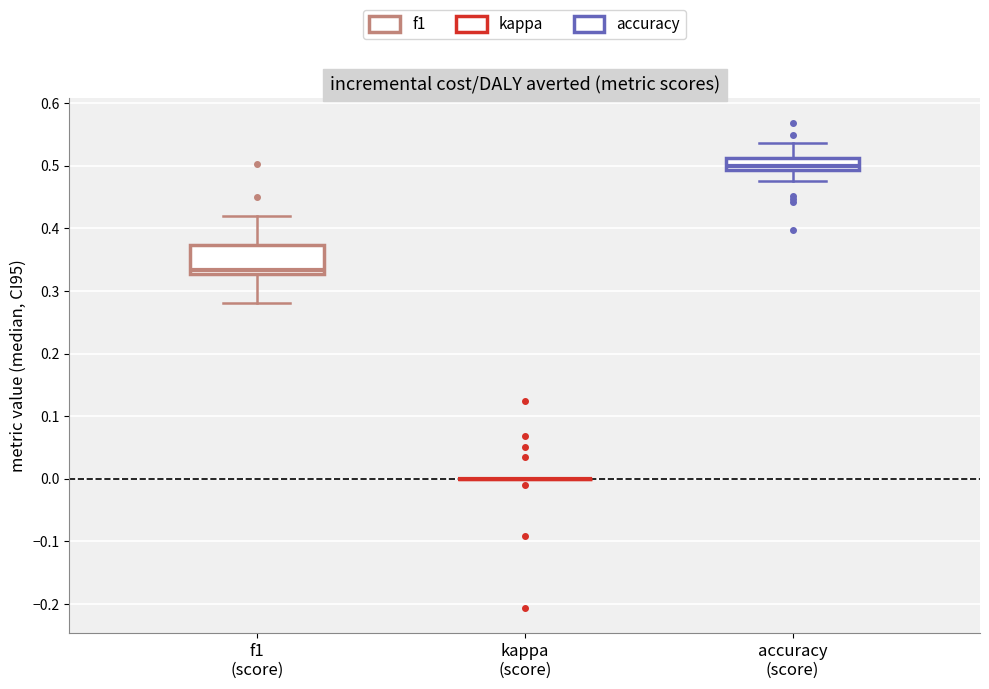

Reading left to right, transcribe this box plot: for each box, give where its median line is, the range the box spans, and where its two whiskers end, as read against the y-axis. The values are not printed on the chart, so give them approximately, as read against the axis.

f1 (score): median 0.33 (just above the box's lower edge), box 0.33 to 0.37, whiskers 0.28 to 0.42
kappa (score): box collapsed to a line at 0.00, whiskers 0.00 to 0.00
accuracy (score): median 0.50, box 0.49 to 0.51, whiskers 0.48 to 0.54